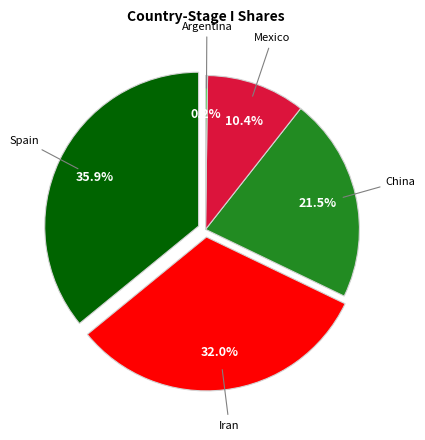

How many slices are in this pie chart?

5